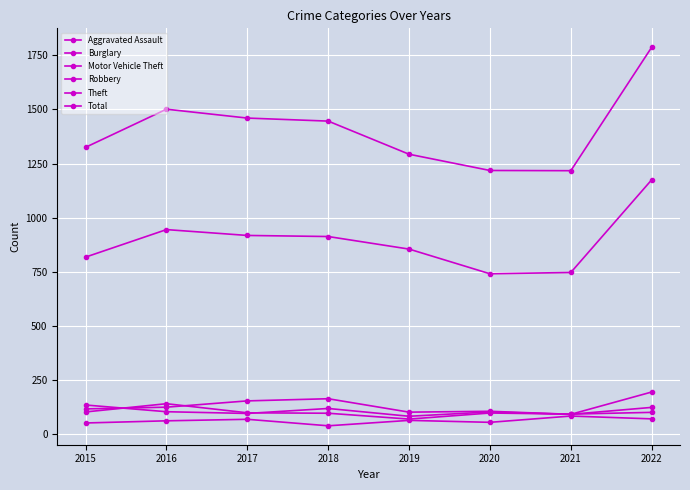

Which series has the largest total across all categories?

Total